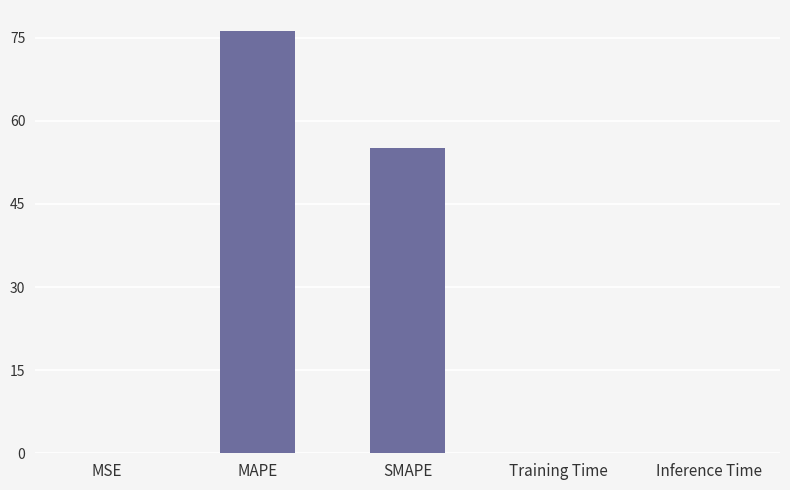

Where is the data nearest to the value 38?

SMAPE